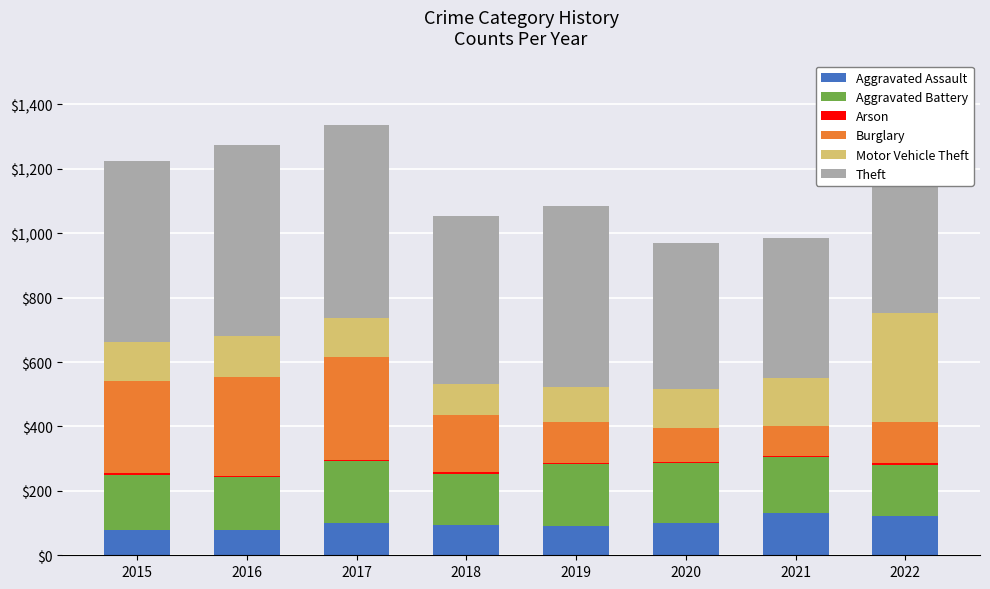

Which series has the largest total across all categories?

Theft